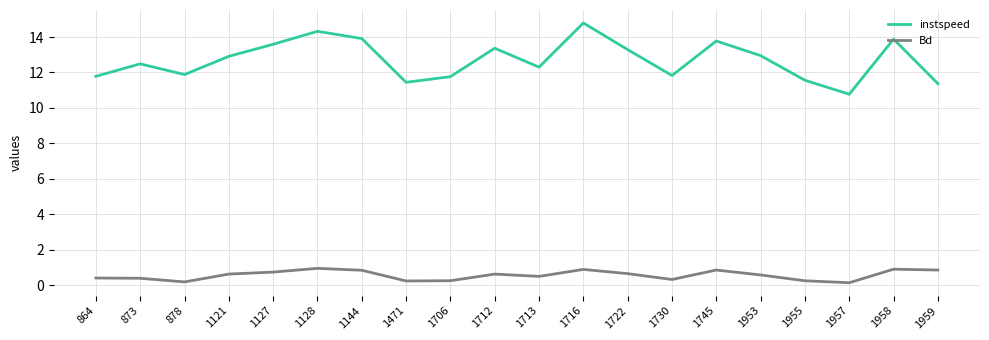

The instspeed series shows 6.4 at 1722. True or false?

False